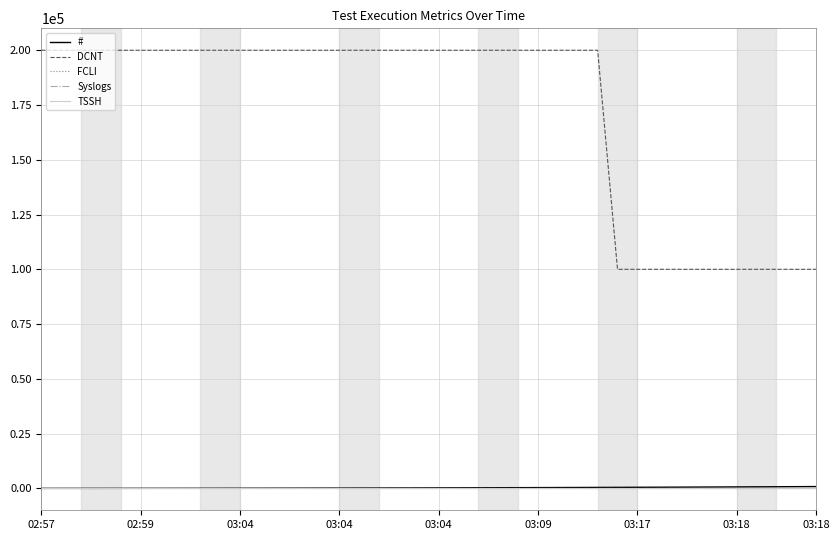

Does the chart have visible grid lines?

Yes